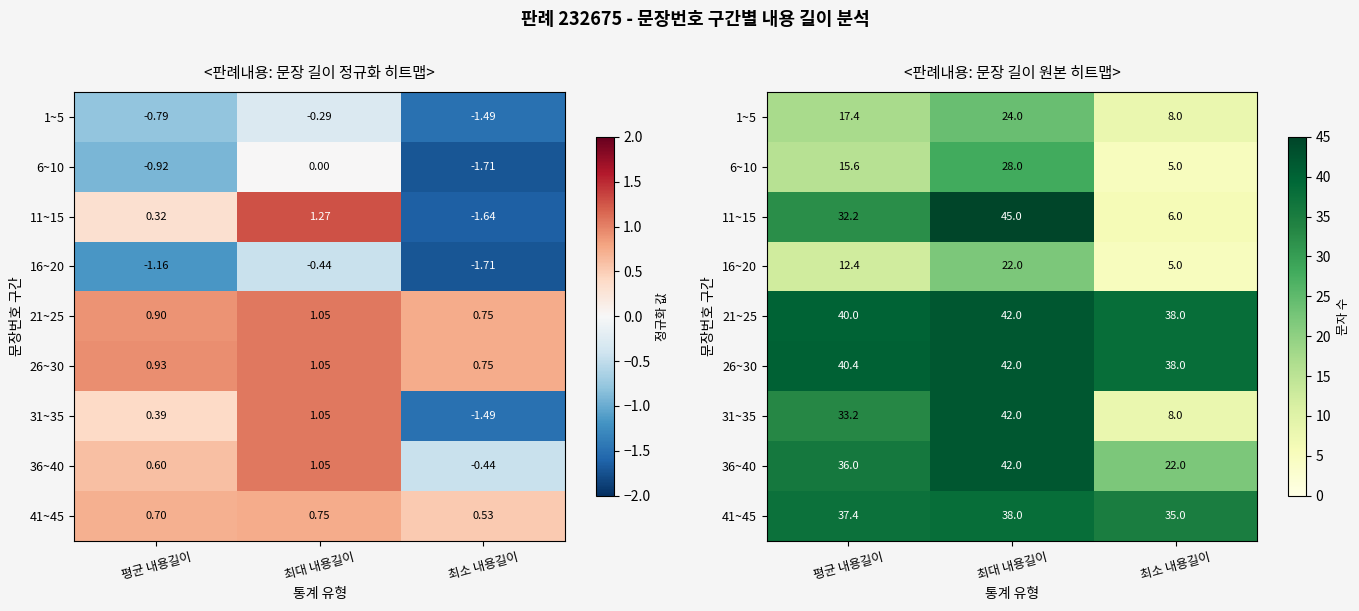

True or false: 36~40 has a value of 36.0 at 평균 내용길이.

True